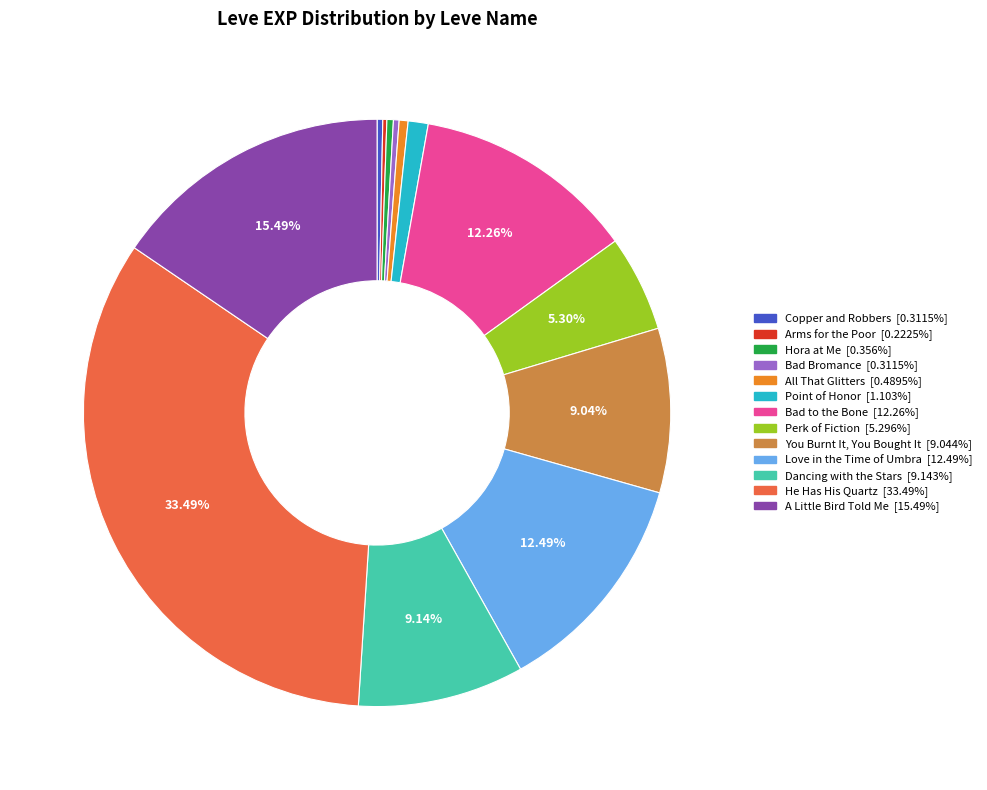

Is it true that A Little Bird Told Me is 15% of the pie?

True